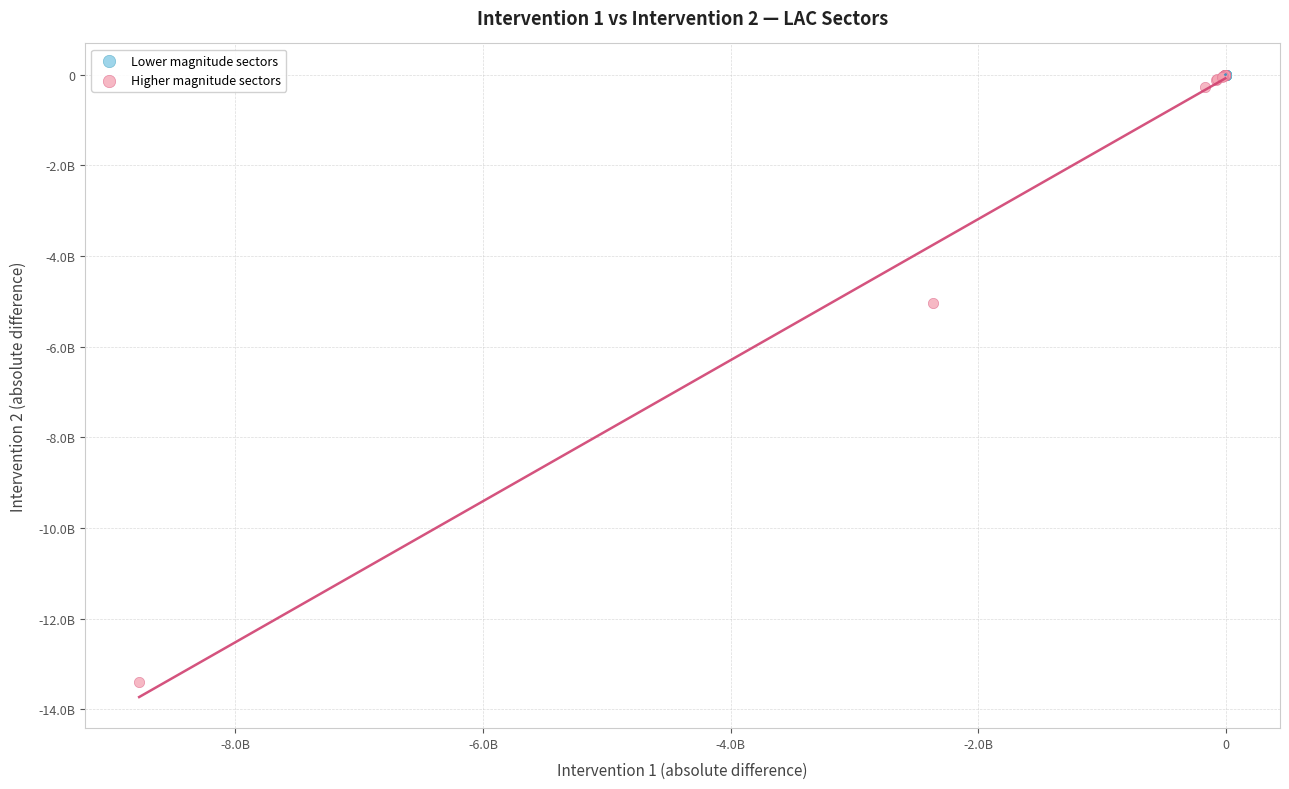

What are all the series names shown in the legend?

Lower magnitude sectors, Higher magnitude sectors